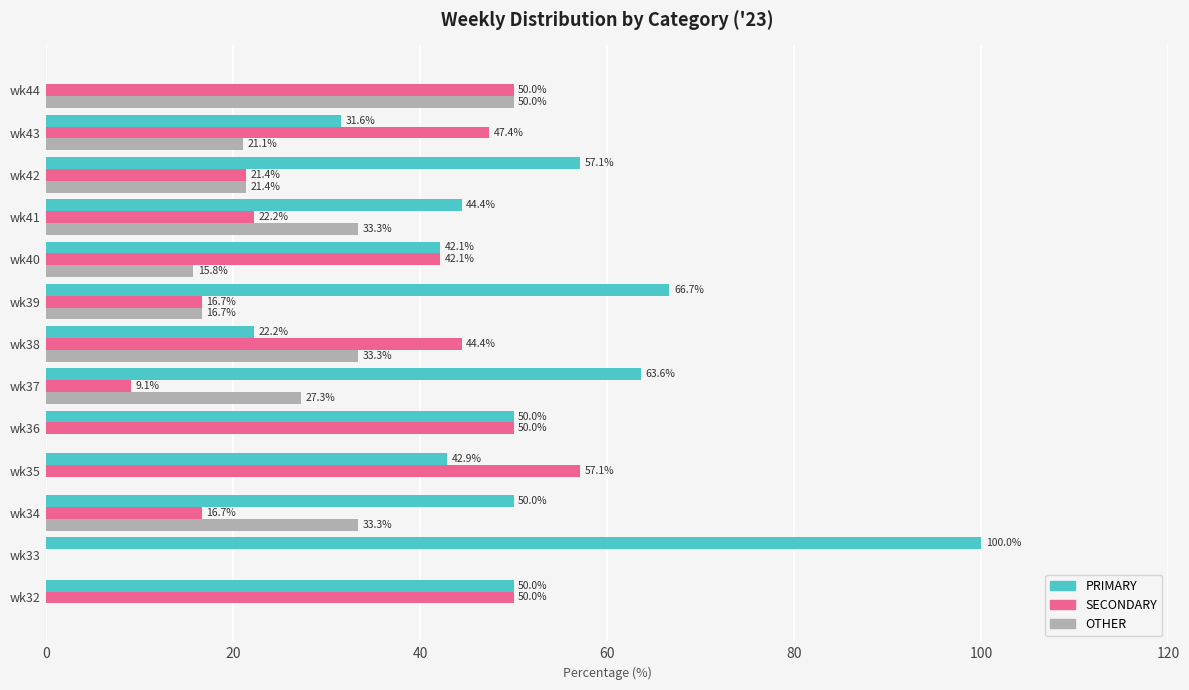

Is it true that PRIMARY equals 44.4 at wk41?

True